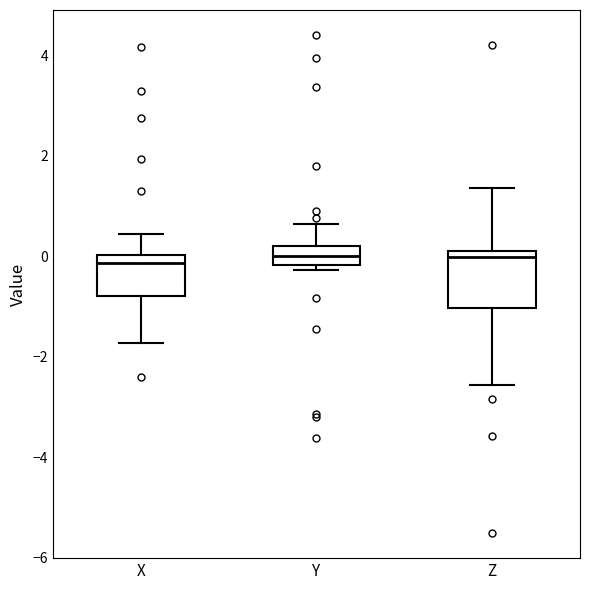

Reading left to right, read every box against the y-axis: the position of its median line, the range the box covers, and the ends of its whiskers. The values are not printed on the chart, so give them approximately, as read against the axis.

X: median -0.2, box -0.8 to 0.0, whiskers -1.8 to 0.4
Y: median 0.0, box -0.2 to 0.2, whiskers -0.2 (just below the box's lower edge) to 0.6
Z: median 0.0, box -1.0 to 0.2, whiskers -2.6 to 1.4